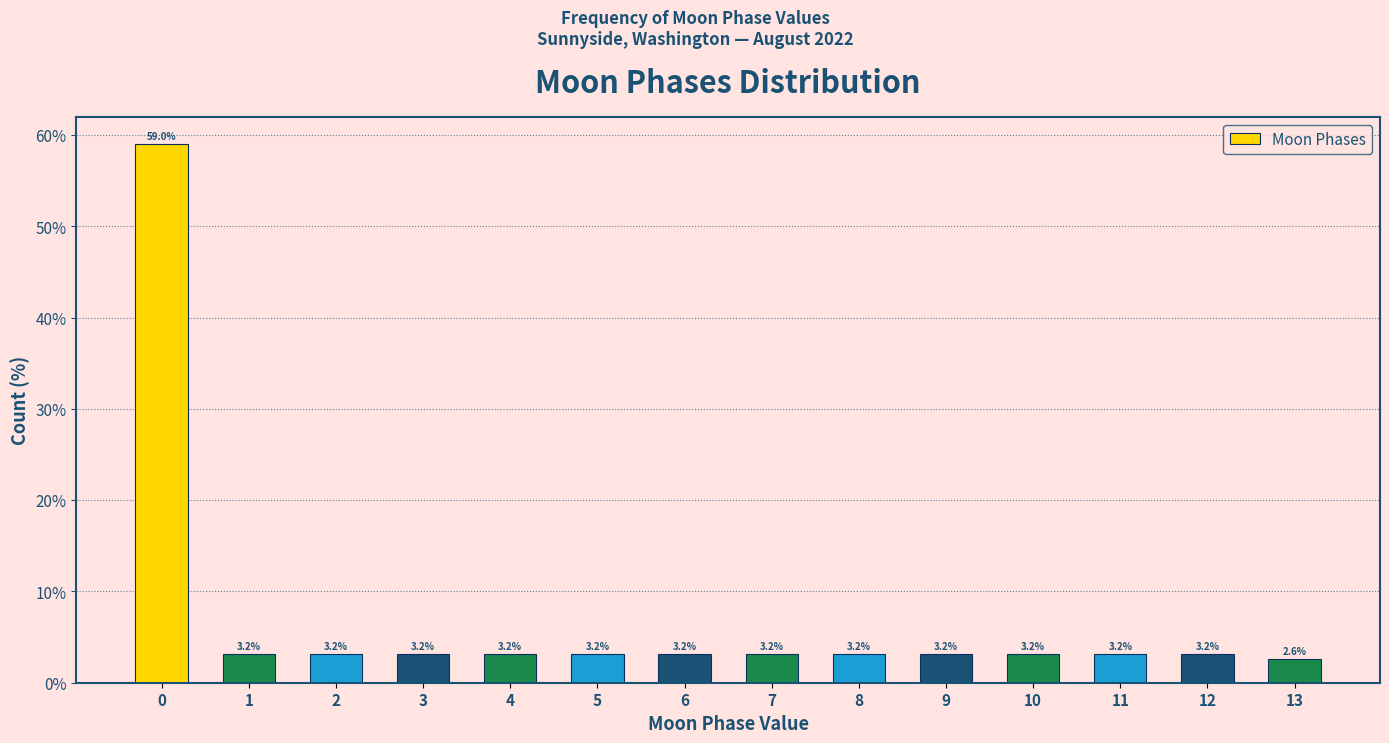

Reading right to left, what are all the values shown in this chart?

2.6	3.2	3.2	3.2	3.2	3.2	3.2	3.2	3.2	3.2	3.2	3.2	3.2	59.0